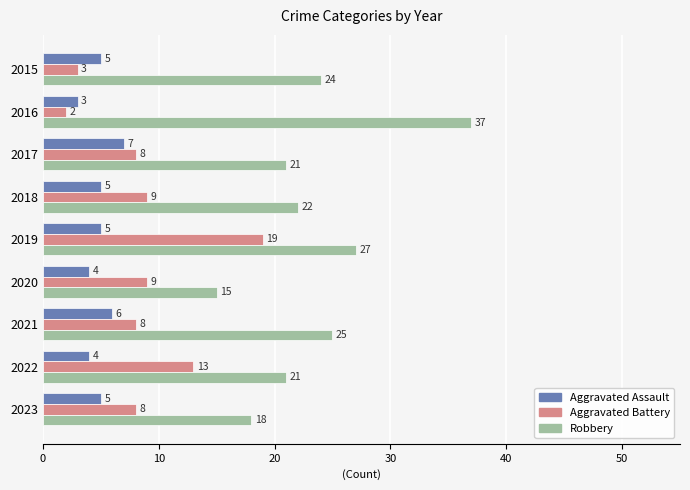

At which category is the sum across all series the highest?

2019